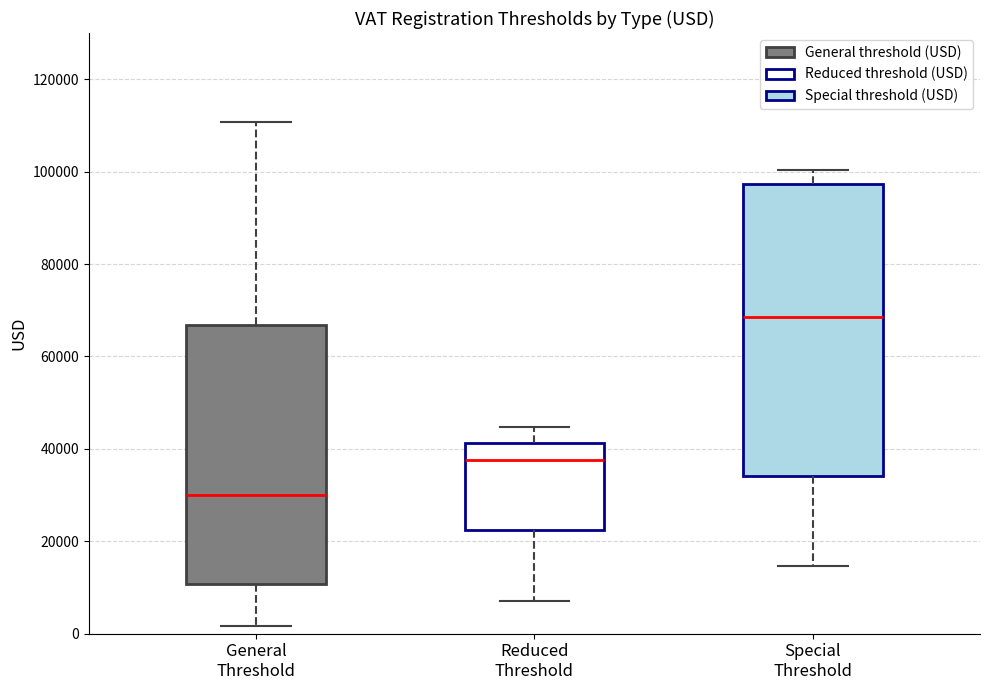

Where does the upper whisker of the box for Reduced Threshold end on the y-axis? The values are not printed on the chart, so give them approximately, as read against the axis.

44000